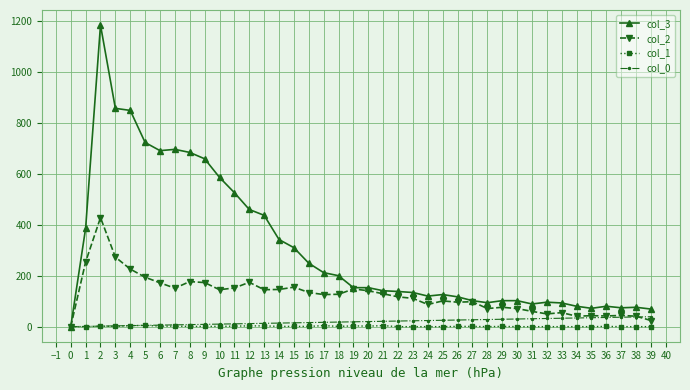

Which series has the widest spread of values?

col_3